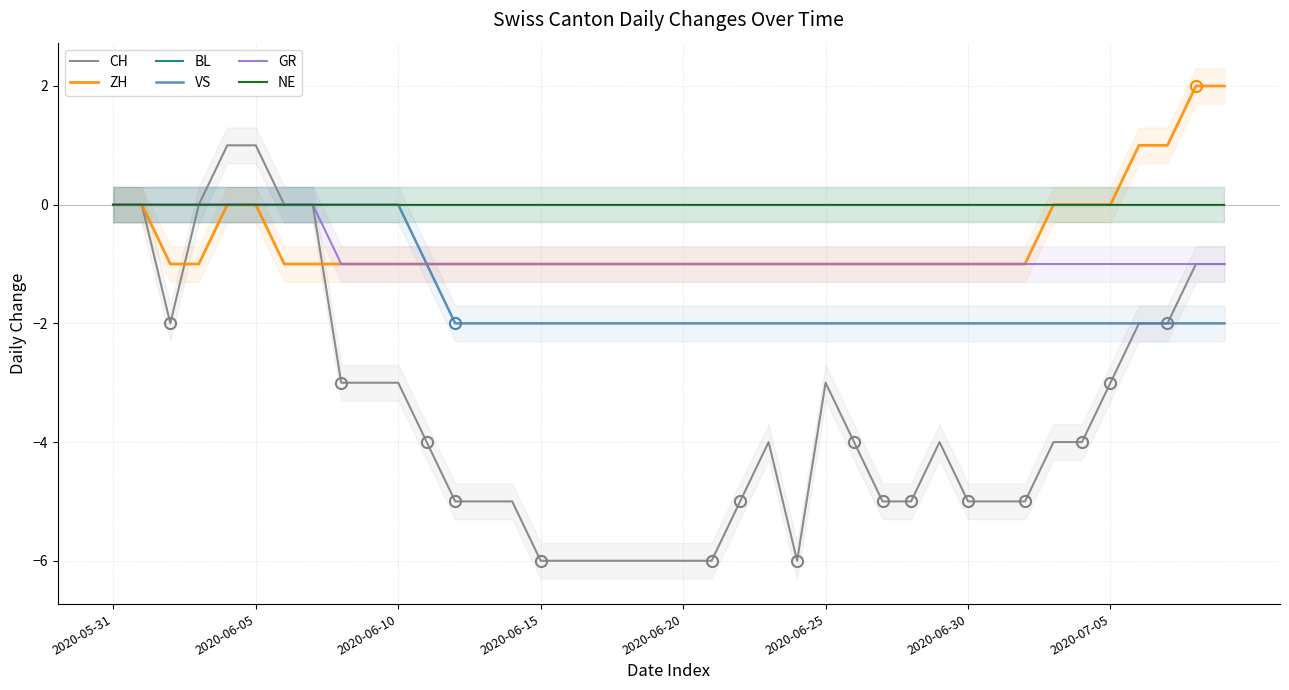

What position from the left is 2020-06-15?

16